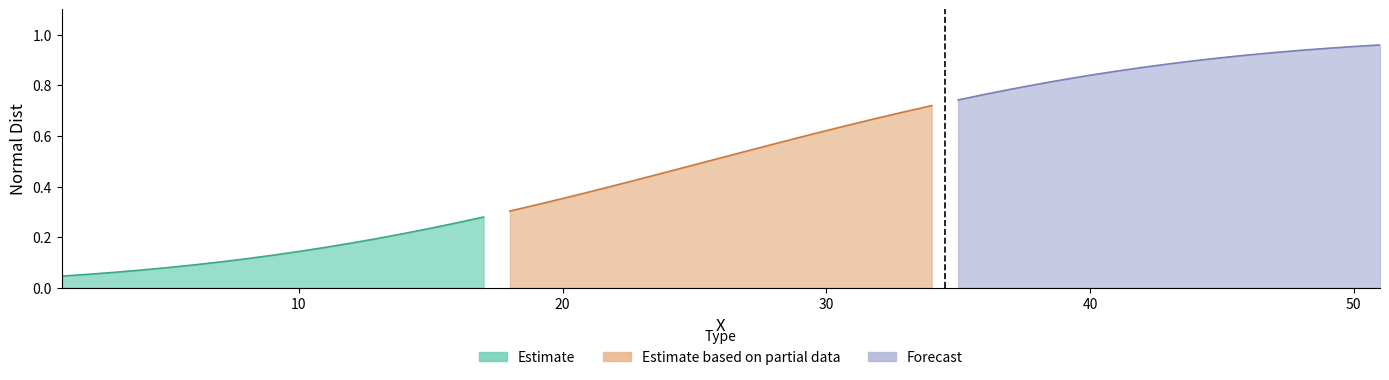

The value of Forecast at 0 is 0.2. True or false?

False